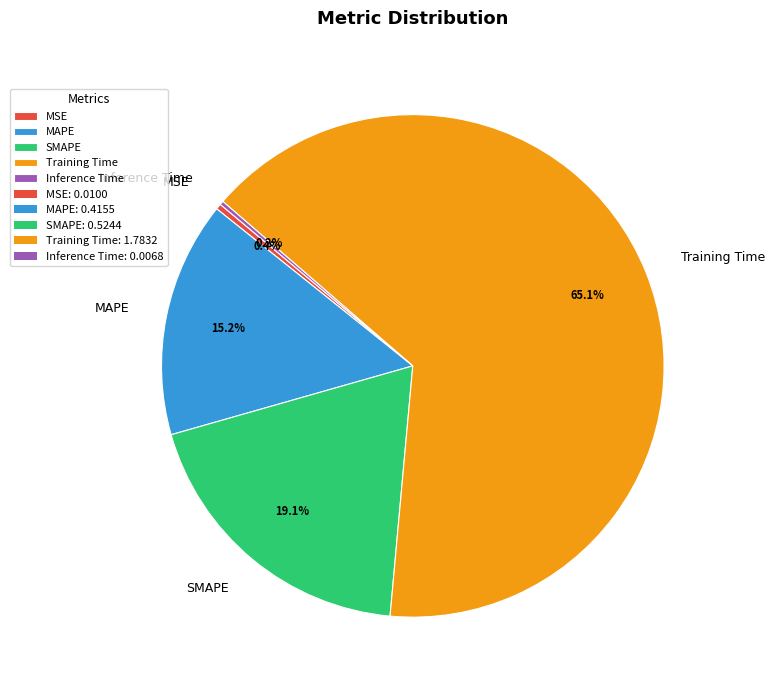

What portion of the pie excludes Training Time?

34.9%